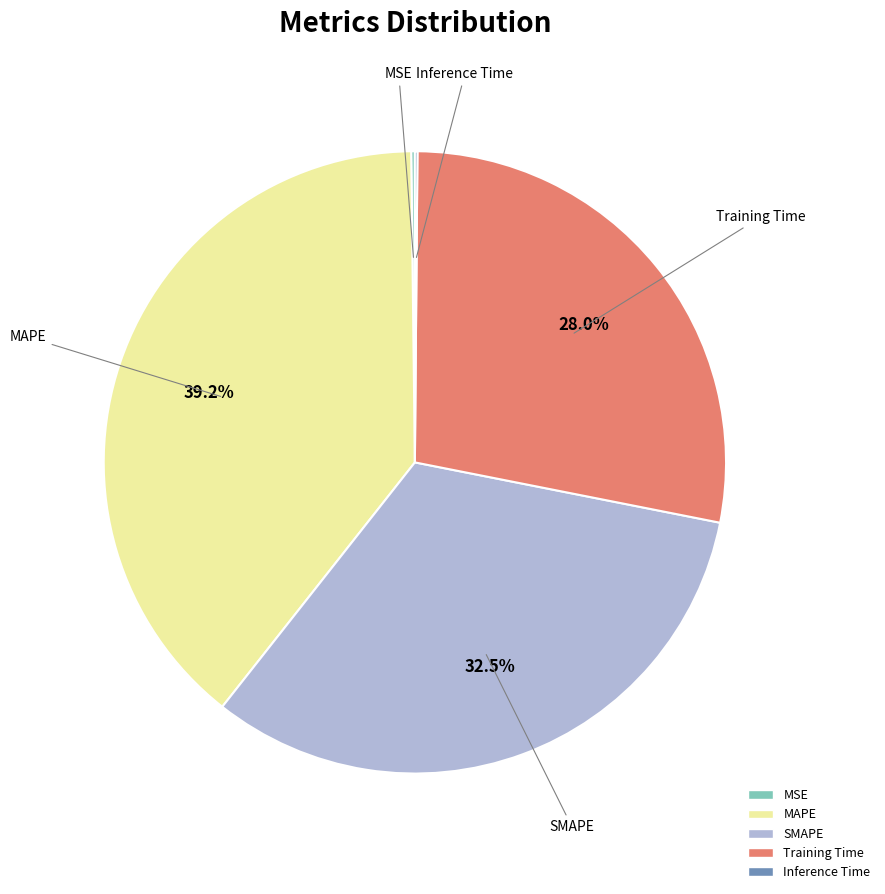

Which slice is the largest?

MAPE